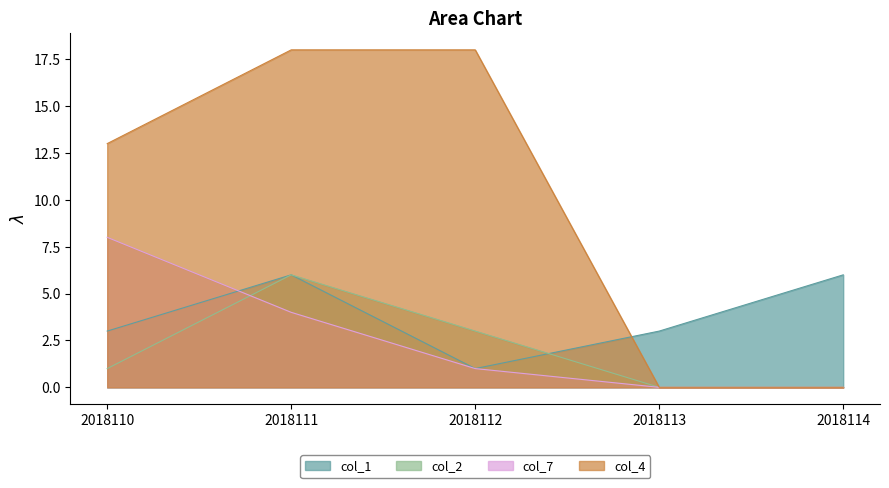

Reading left to right, what are all the values shown in this chart?

col_1: 2018110=3	2018111=6	2018112=1	2018113=3	2018114=6
col_2: 2018110=1	2018111=6	2018112=3	2018113=0	2018114=0
col_7: 2018110=8	2018111=4	2018112=1	2018113=0	2018114=0
col_4: 2018110=13	2018111=18	2018112=18	2018113=0	2018114=0